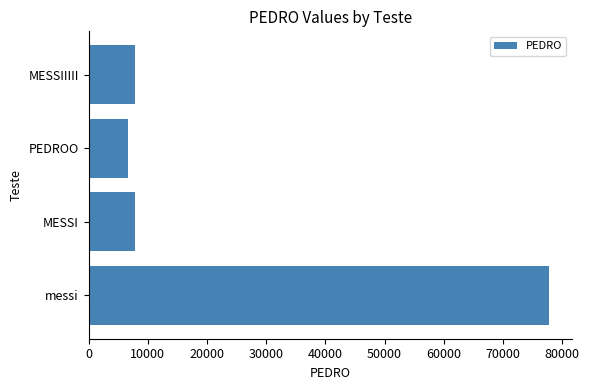

Reading bottom to top, list all the values displayed in this chart.

77777	7777	6666	7777